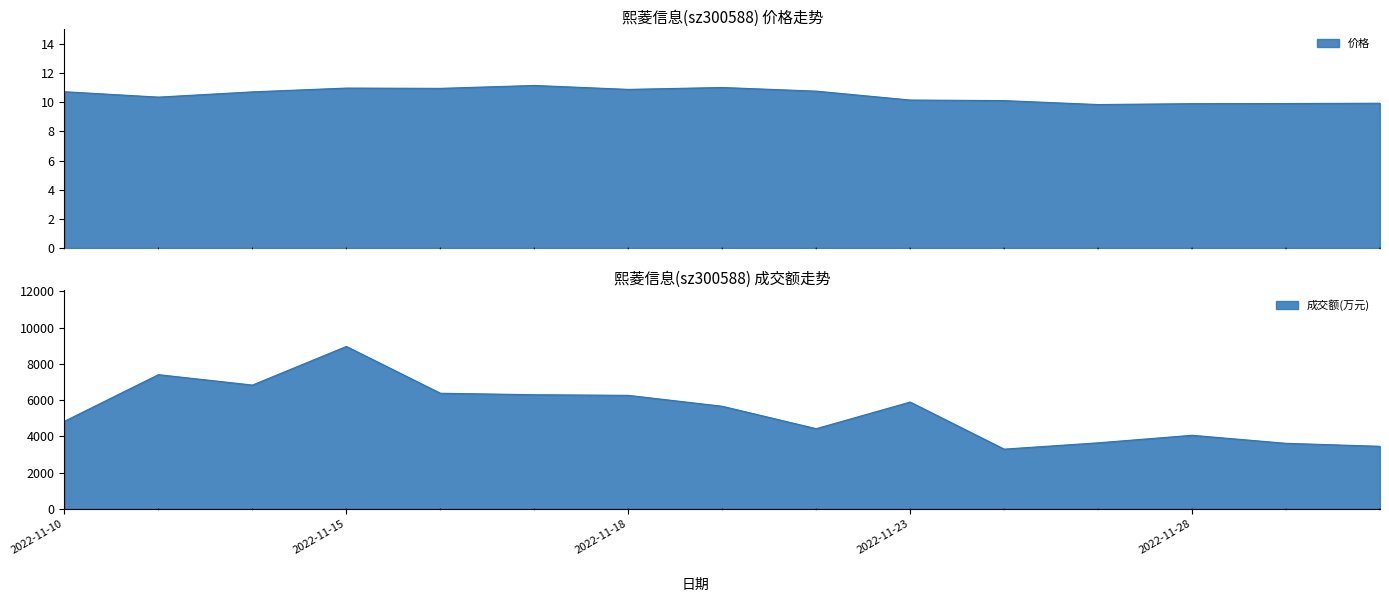

What is the sum of all 价格 values?

157.3